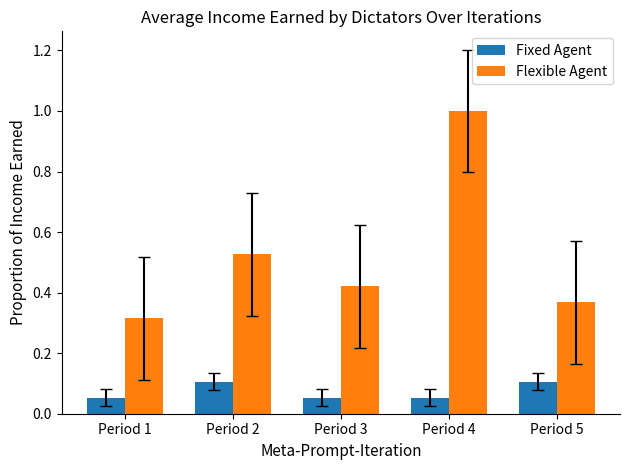

What is the greatest value displayed?

1.0